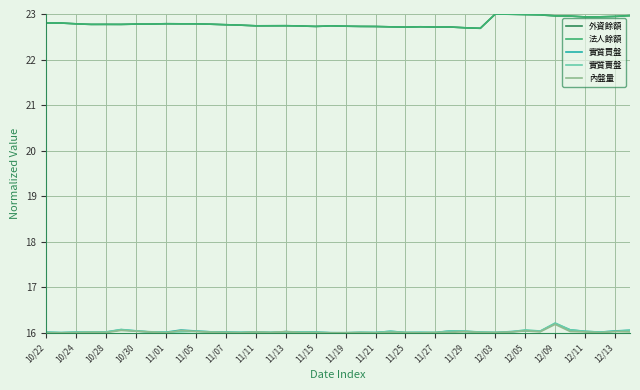

What is the maximum value shown in the chart?

23.0